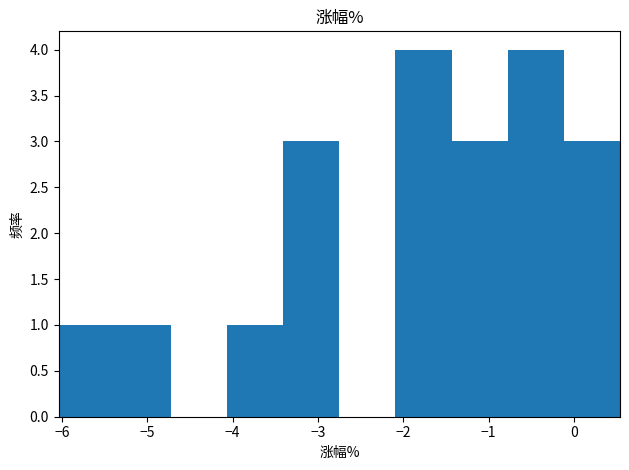

Reading left to right, transcribe this chart: for each bar, give the range it covers on the x-axis and its height. Neither the bar edges nor the heights are printed on the chart, so give them approximately, as read against the axes.

-6.0 to -5.4: 1
-5.4 to -4.7: 1
-4.7 to -4.1: 0
-4.1 to -3.4: 1
-3.4 to -2.7: 3
-2.7 to -2.1: 0
-2.1 to -1.4: 4
-1.4 to -0.8: 3
-0.8 to -0.1: 4
-0.1 to 0.5: 3